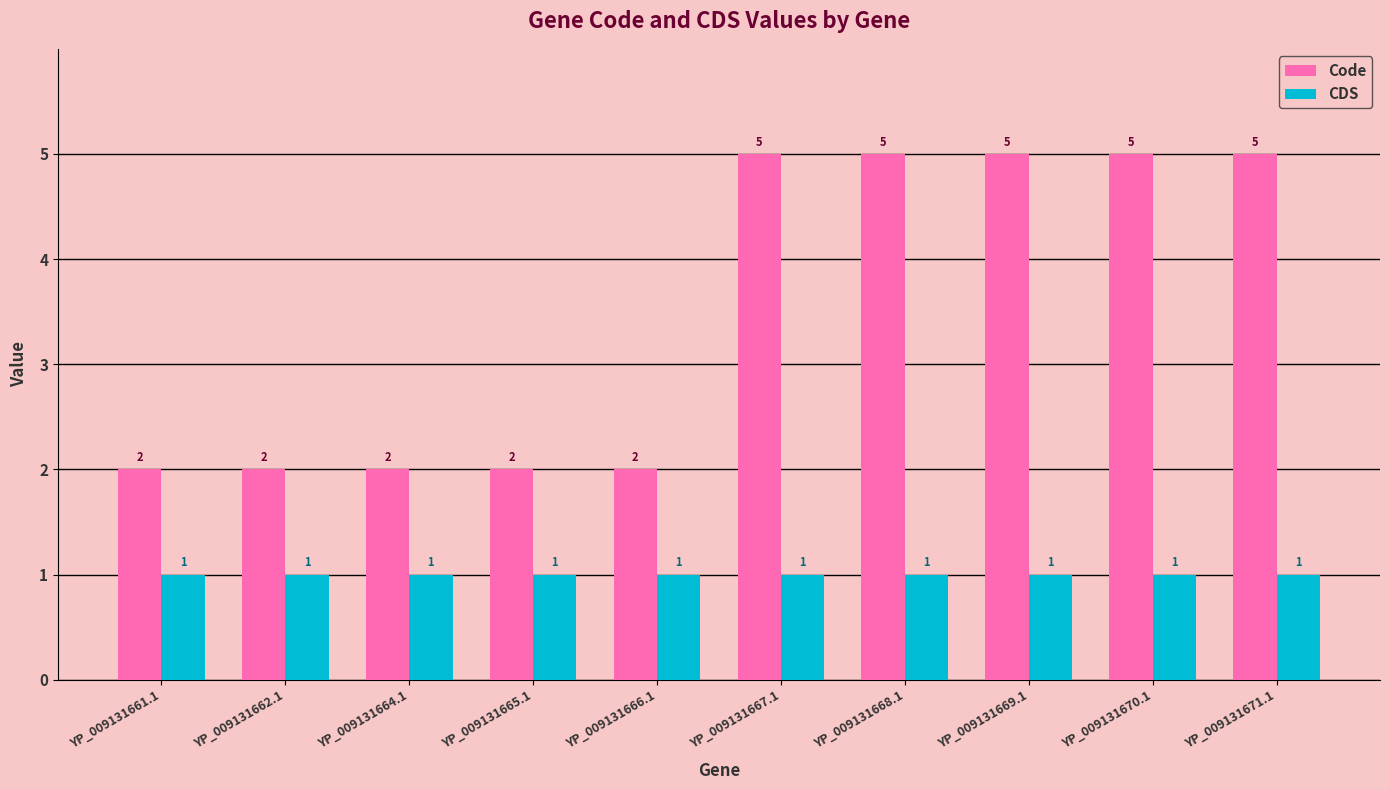

True or false: CDS has a value of 1 at YP_009131671.1.

True